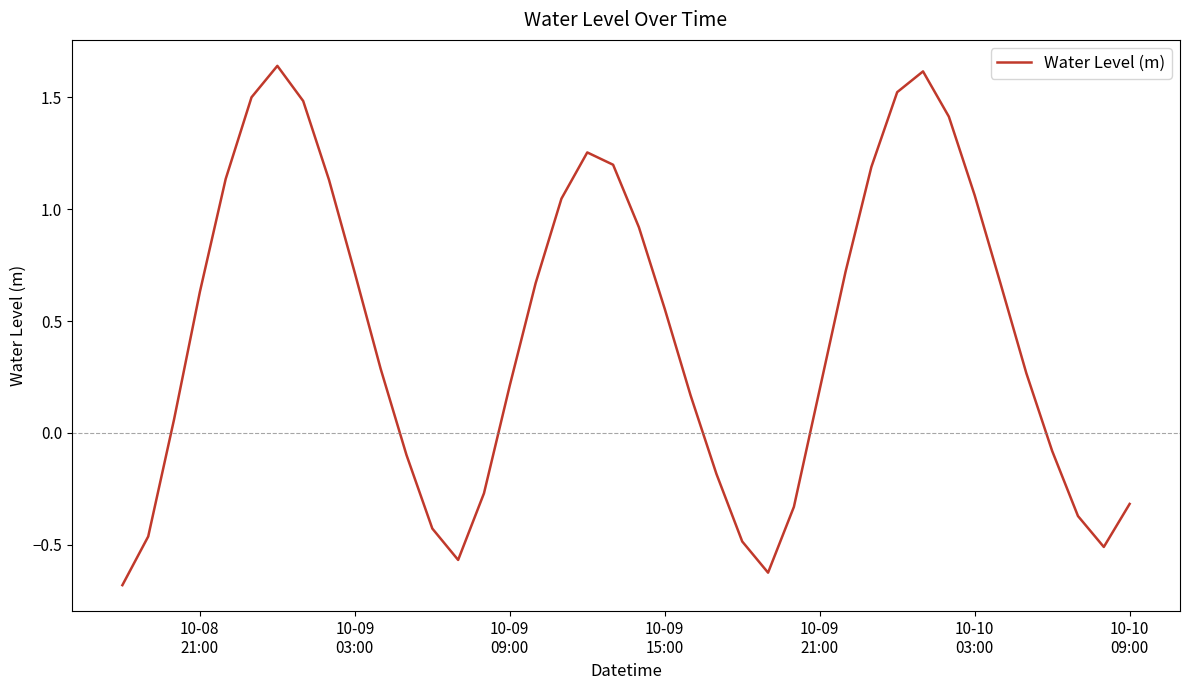

What is the smallest value displayed?

-0.7